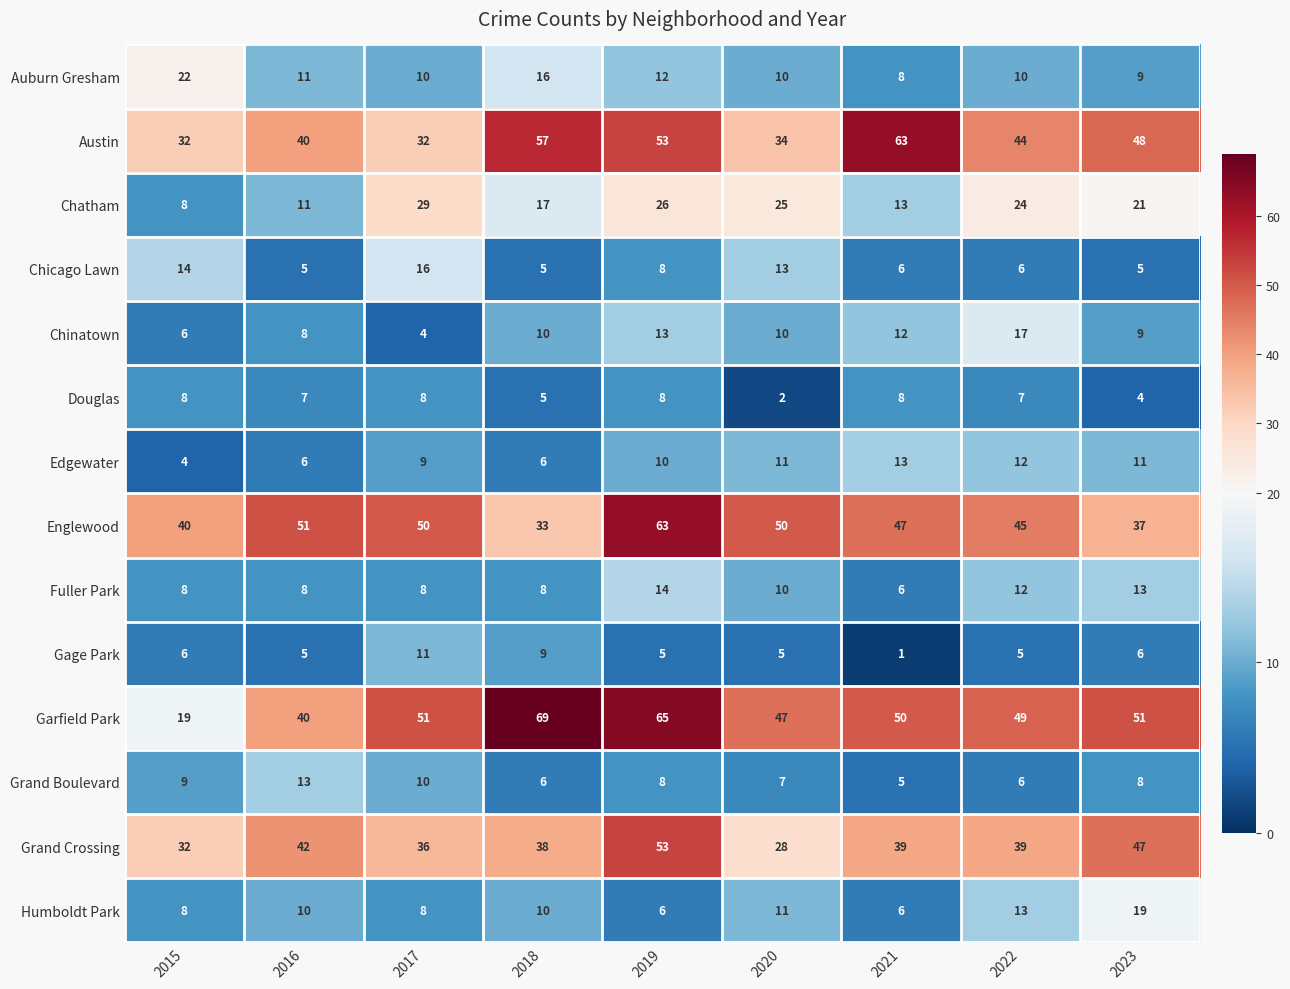

What is the difference between the maximum and minimum values in the Chatham series?

21